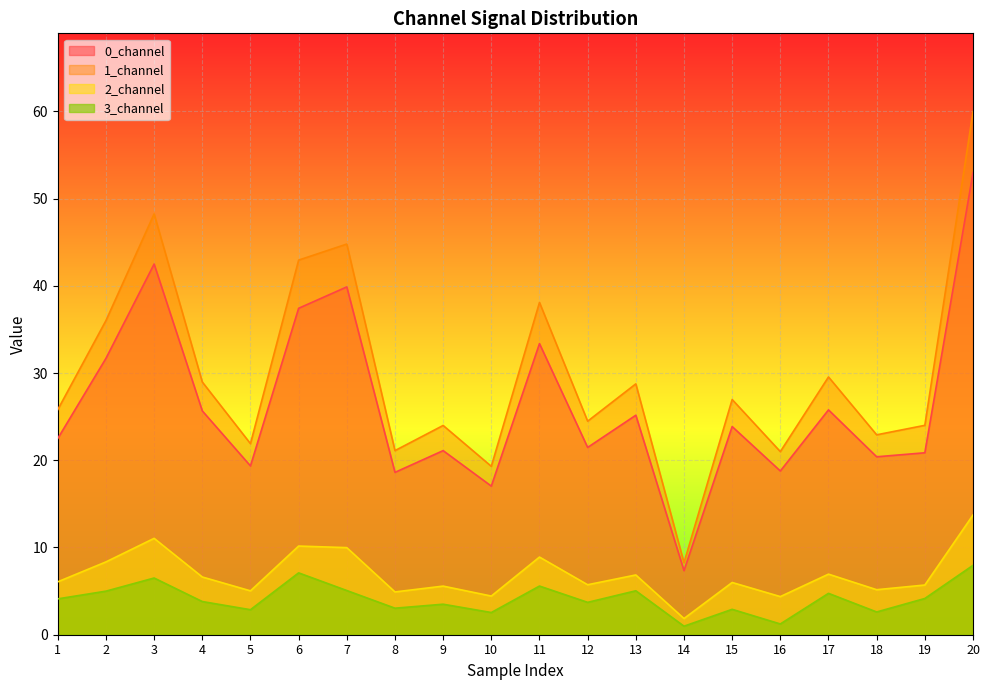

Reading left to right, list all the values displayed in this chart.

0_channel: 1=22.5	2=31.7	3=42.5	4=25.7	5=19.3	6=37.4	7=39.9	8=18.6	9=21.1	10=17.0	11=33.4	12=21.5	13=25.2	14=7.3	15=23.9	16=18.8	17=25.8	18=20.4	19=20.9	20=53.0
1_channel: 1=25.8	2=36.0	3=48.2	4=29.0	5=21.9	6=42.9	7=44.8	8=21.1	9=24.0	10=19.3	11=38.1	12=24.5	13=28.8	14=8.3	15=27.0	16=21.0	17=29.5	18=22.9	19=24.0	20=59.9
2_channel: 1=6.1	2=8.3	3=11.0	4=6.6	5=5.0	6=10.2	7=10.0	8=4.9	9=5.6	10=4.4	11=8.9	12=5.7	13=6.9	14=1.9	15=6.0	16=4.4	17=6.9	18=5.2	19=5.7	20=13.7
3_channel: 1=4.1	2=5.0	3=6.5	4=3.8	5=2.9	6=7.1	7=5.1	8=3.0	9=3.5	10=2.5	11=5.6	12=3.7	13=5.0	14=1.0	15=2.9	16=1.2	17=4.7	18=2.6	19=4.2	20=8.0